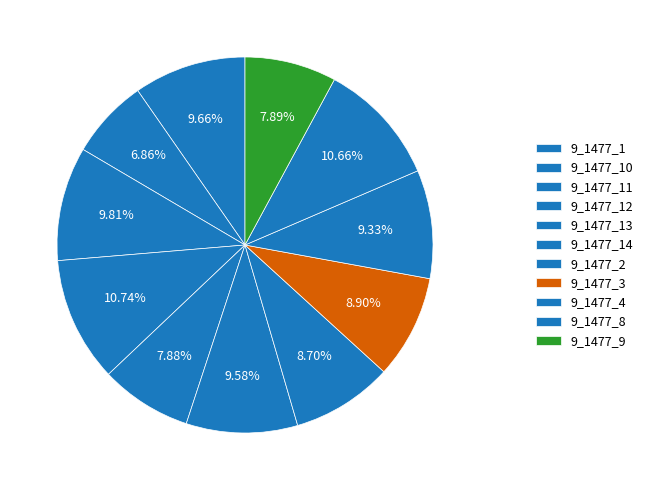

Combined, what portion of the pie is 9_1477_10 and 9_1477_9?

14.7%